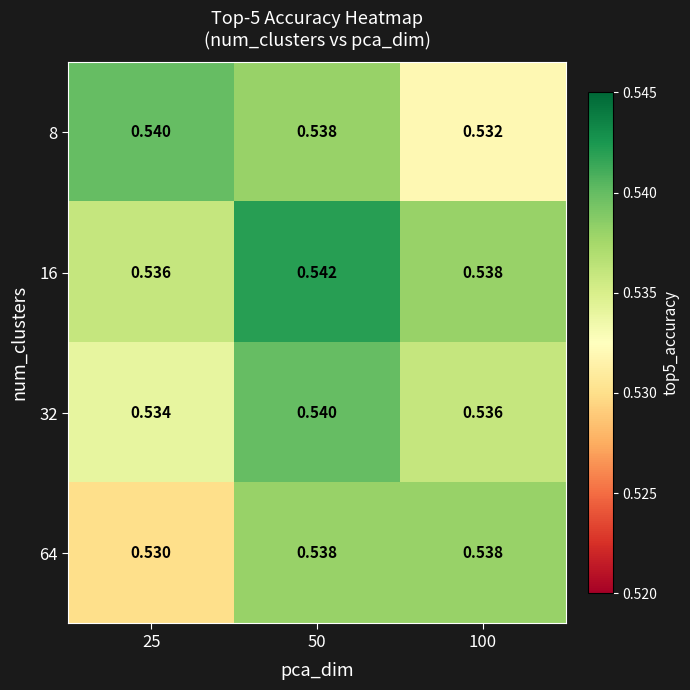

Is the value of 64 at 25 greater than the value of 16 at 100?

No